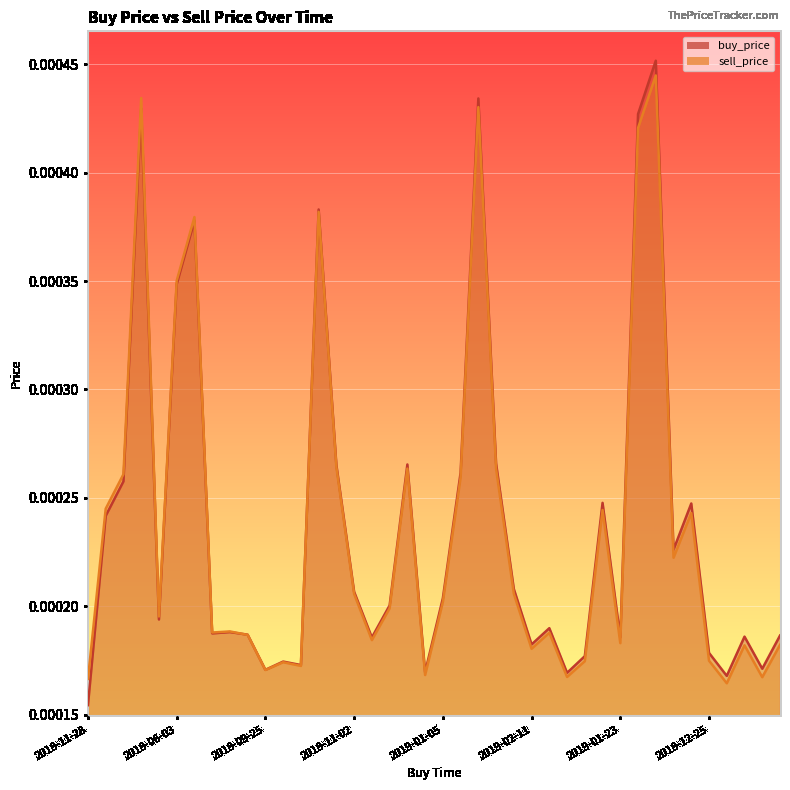

List the series in order of their peak value, lowest first.

sell_price, buy_price